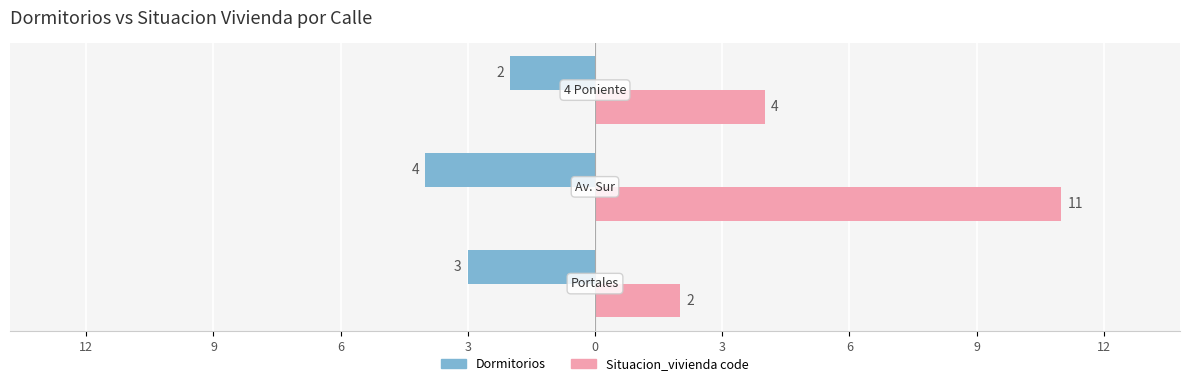

Which series has the largest range (max minus min)?

Situacion_vivienda code